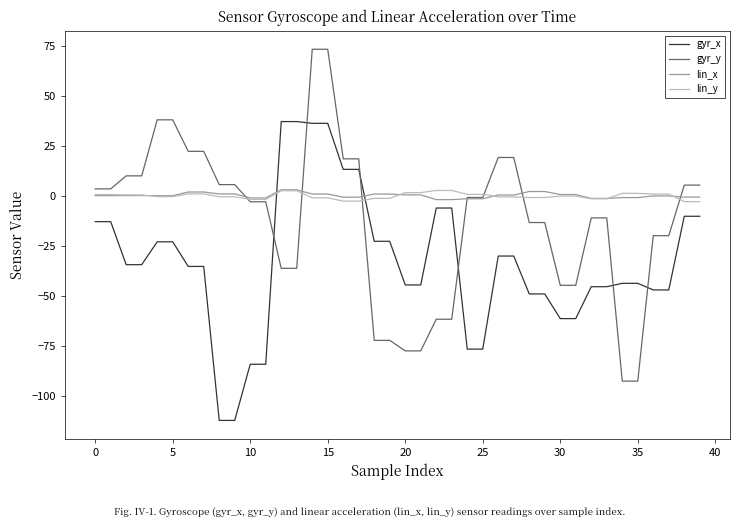

What is the maximum value shown in the chart?

73.2